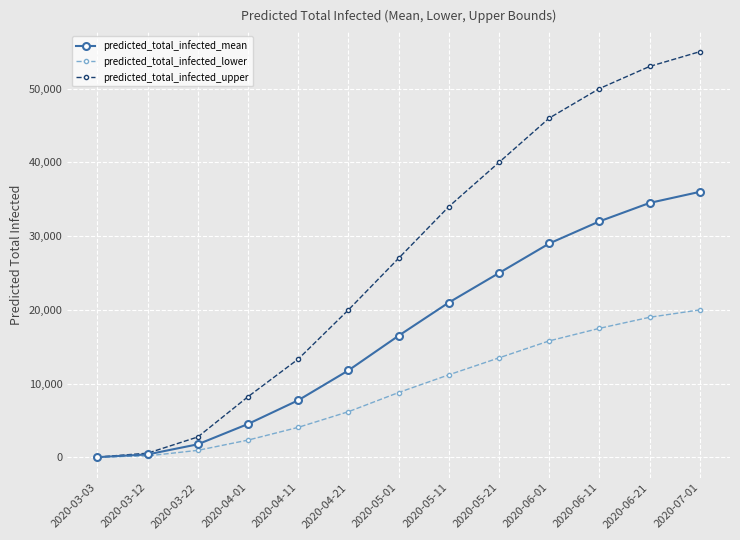

What is the greatest value displayed?

55000